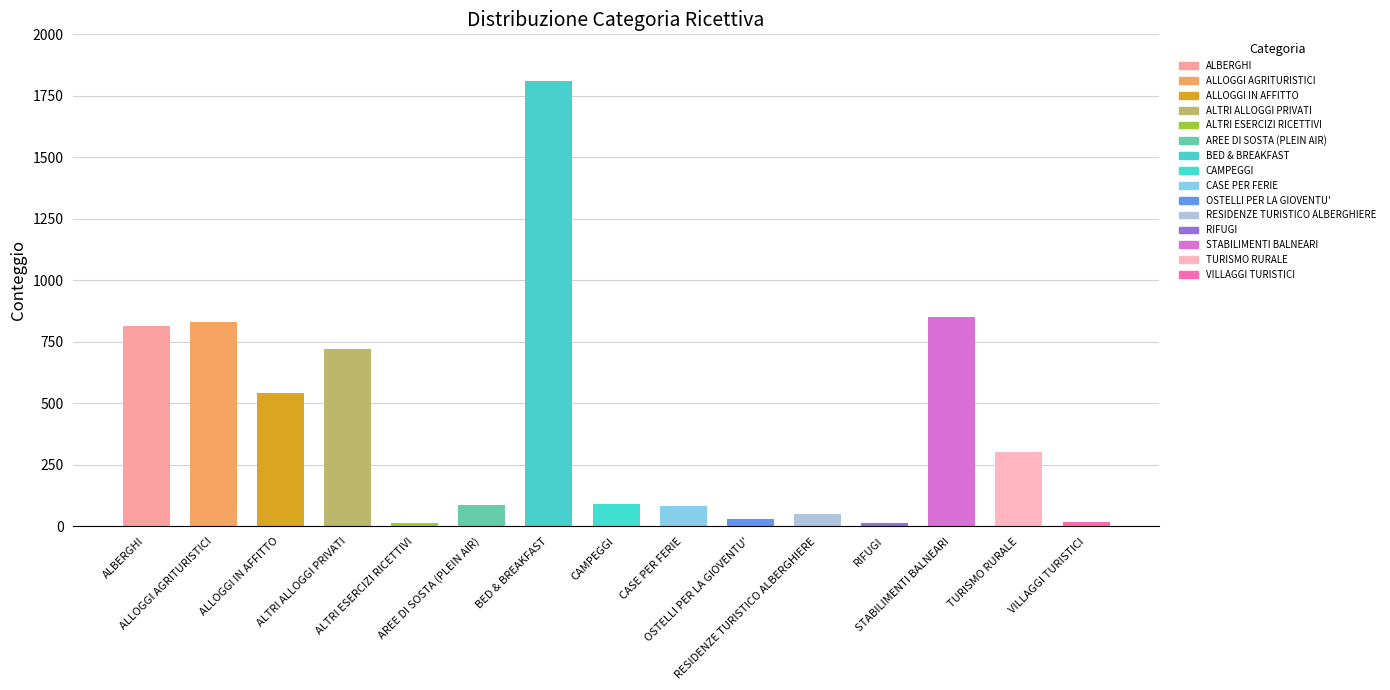

Which has a higher value, ALBERGHI or RIFUGI?

ALBERGHI